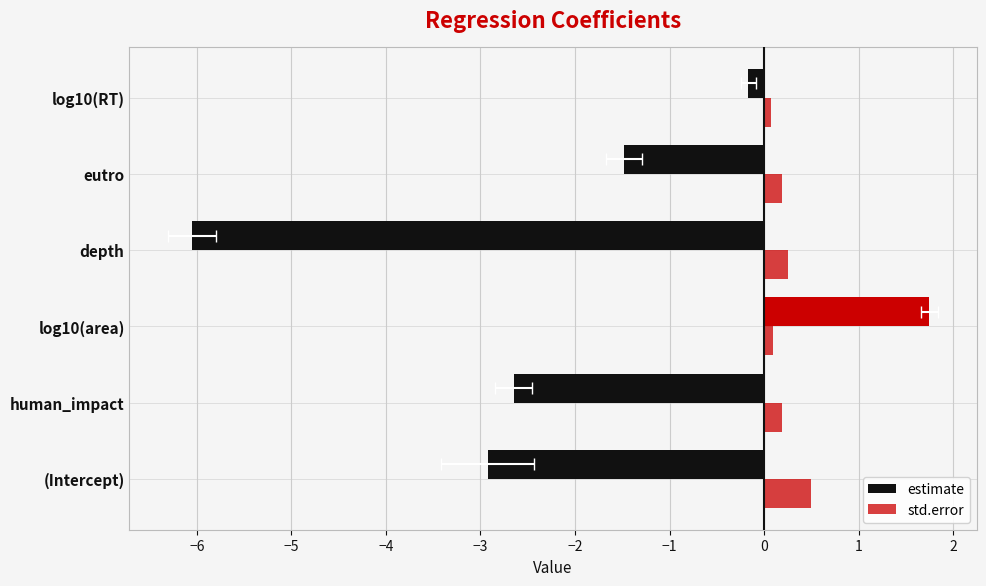

What is the label of the 5th bar from the right?

human_impact